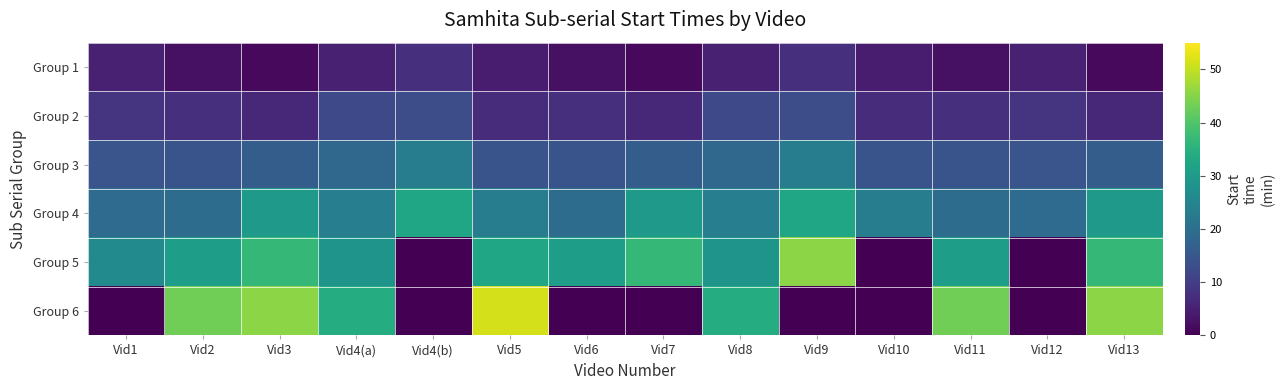

At how many categories does at least one series exceed 49?

1